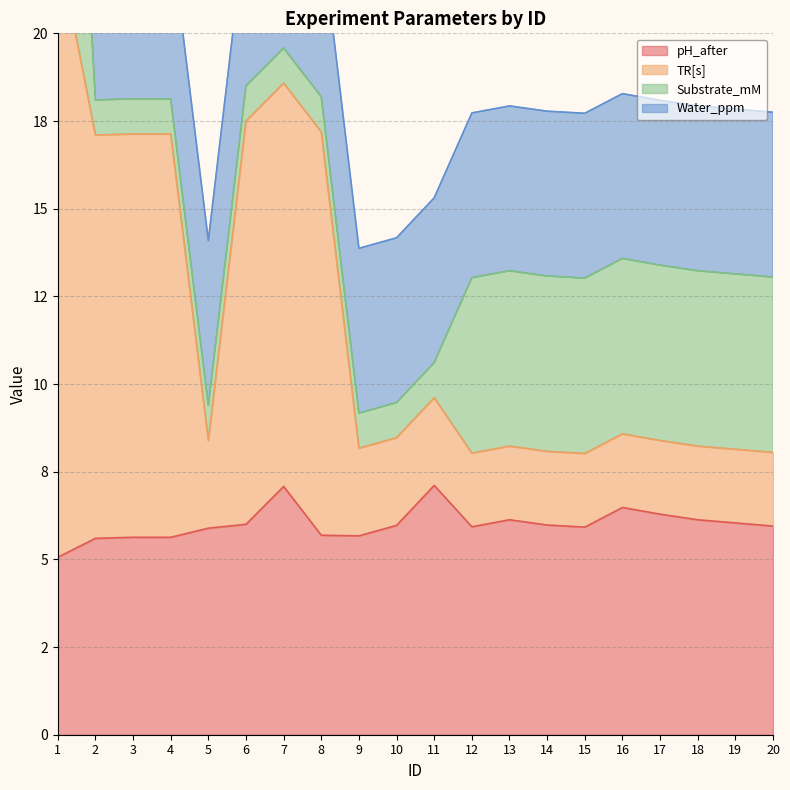

Which label corresponds to the smallest value in the chart?

1